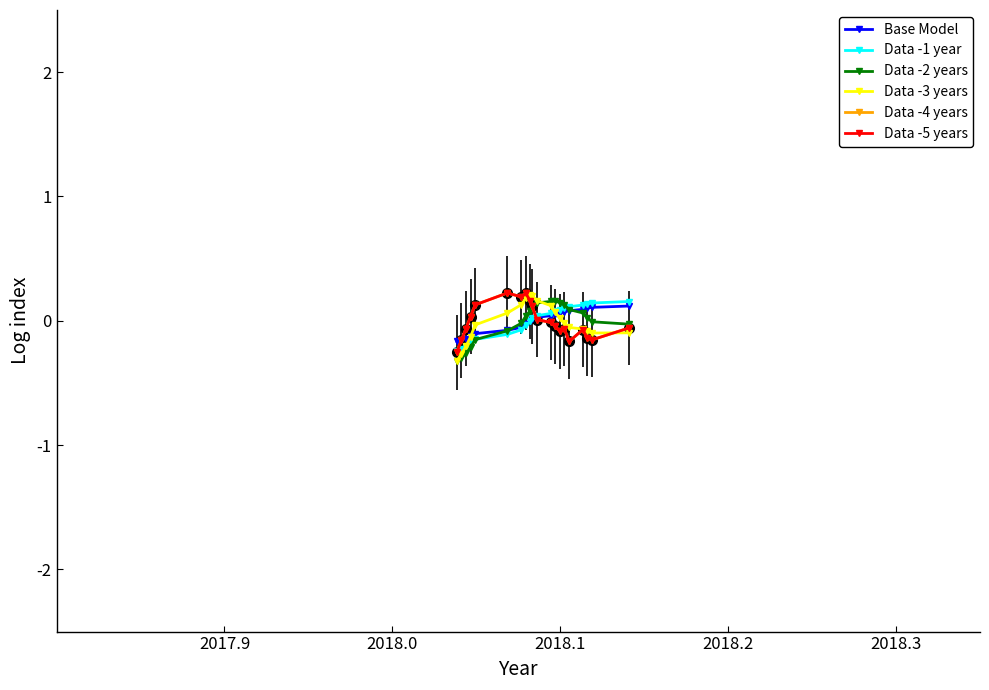

Which series ends up on top after the final intersection of Data -4 years and Data -5 years?

Data -4 years